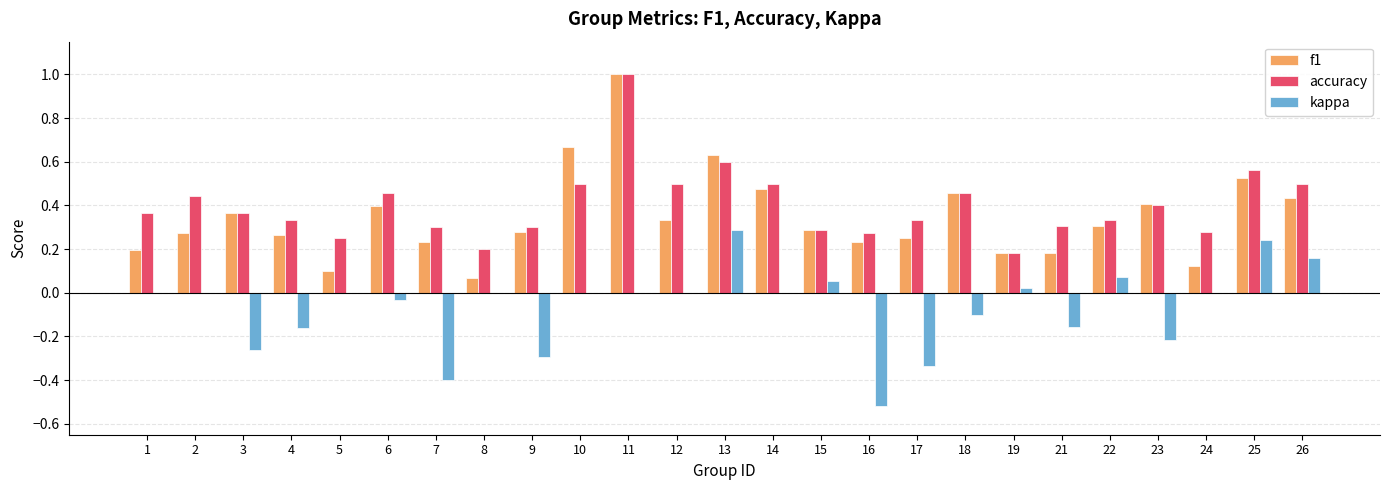

Which category has the highest value across all series?

11